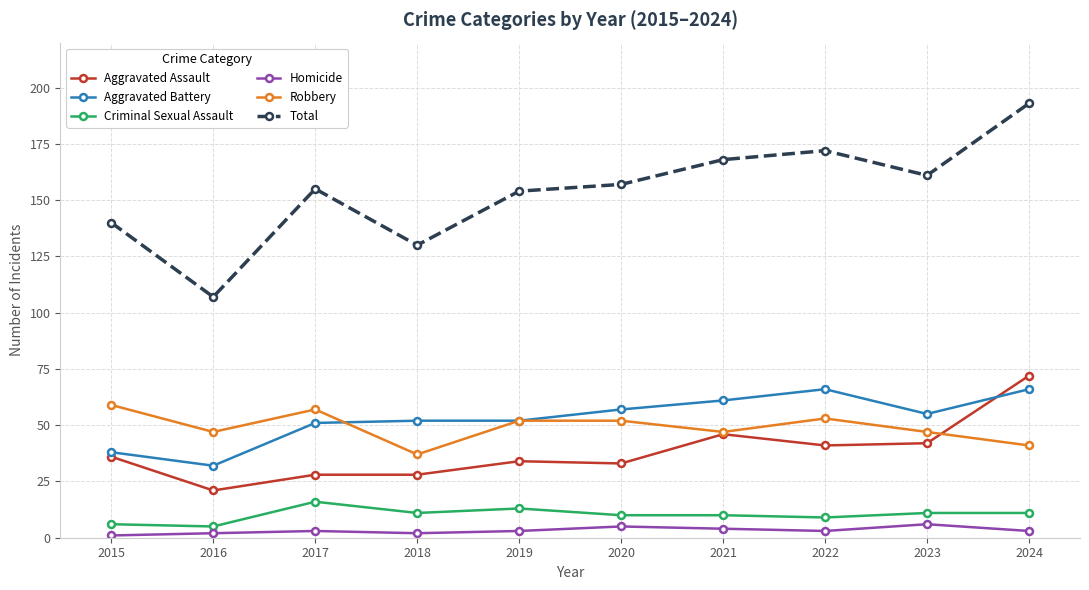

Does the chart display data point markers on the line(s)?

Yes